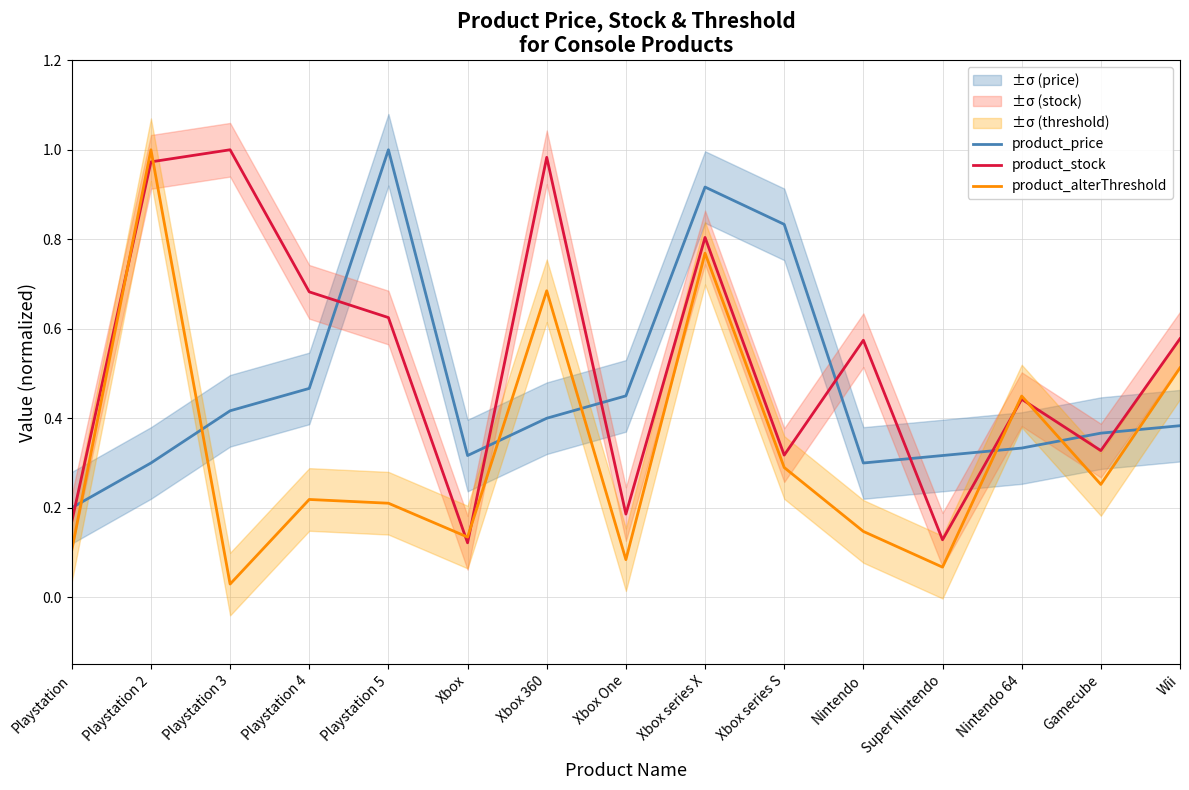

List the labels in order of product_price value, largest first.

Playstation 5, Xbox series X, Xbox series S, Playstation 4, Xbox One, Playstation 3, Xbox 360, Wii, Gamecube, Nintendo 64, Xbox, Super Nintendo, Playstation 2, Nintendo, Playstation